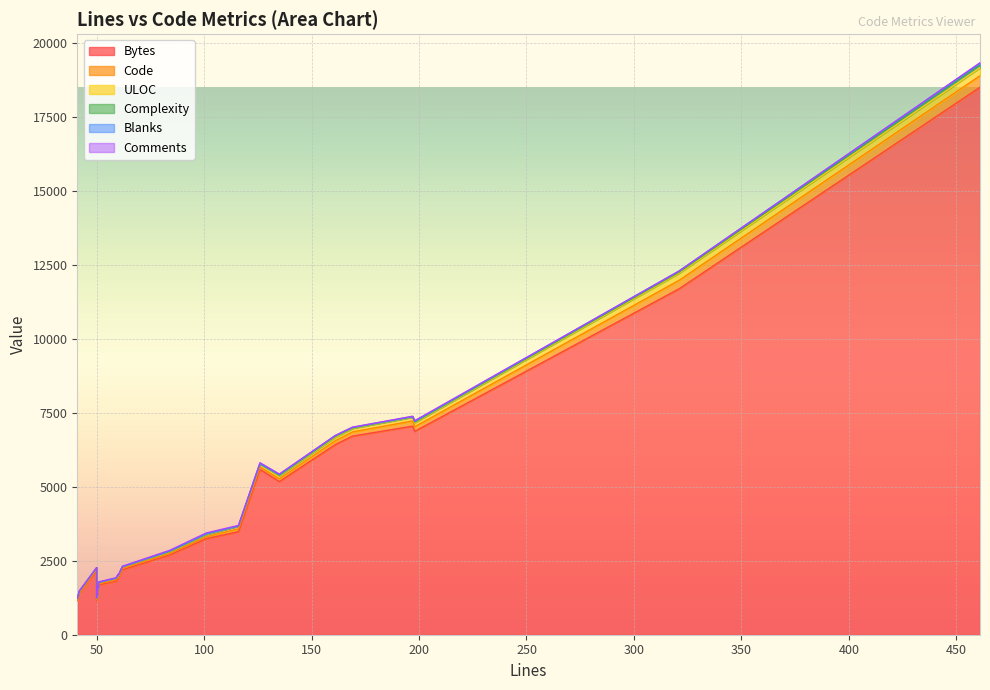

True or false: Comments and Bytes intersect in this chart.

False